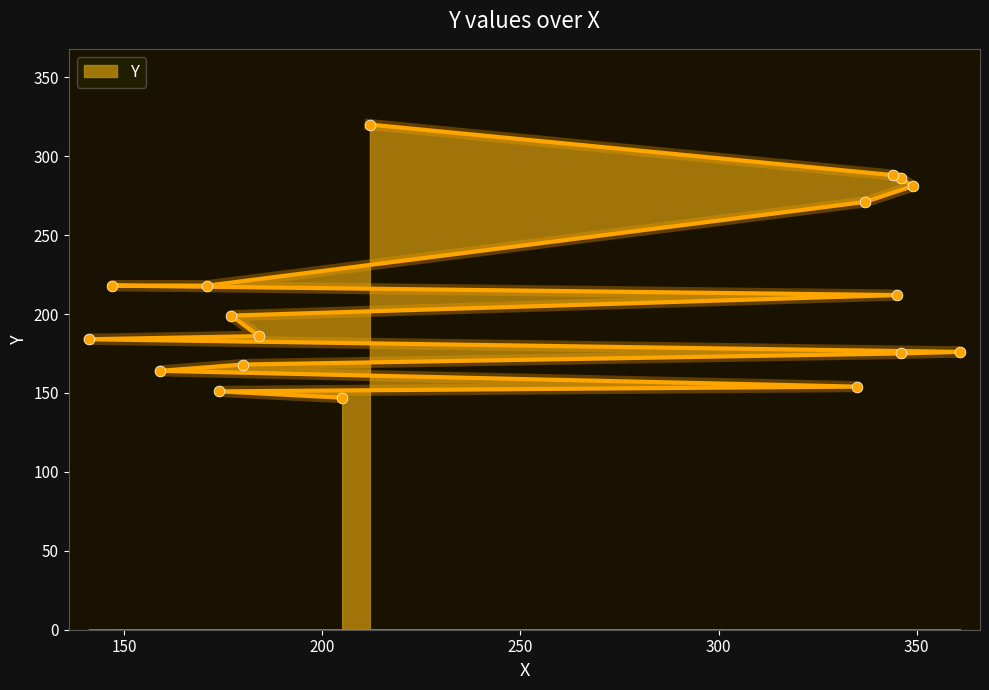

What is the change in value from 184 to 177?

+13